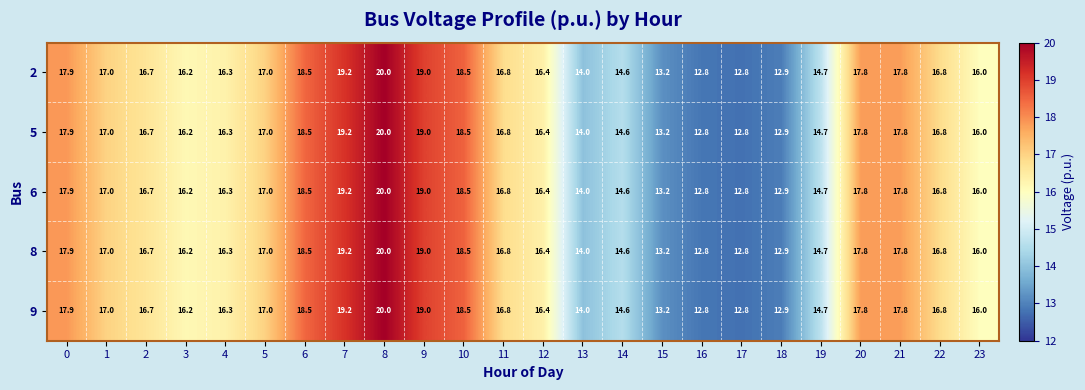

Count the number of categories in the chart.

24